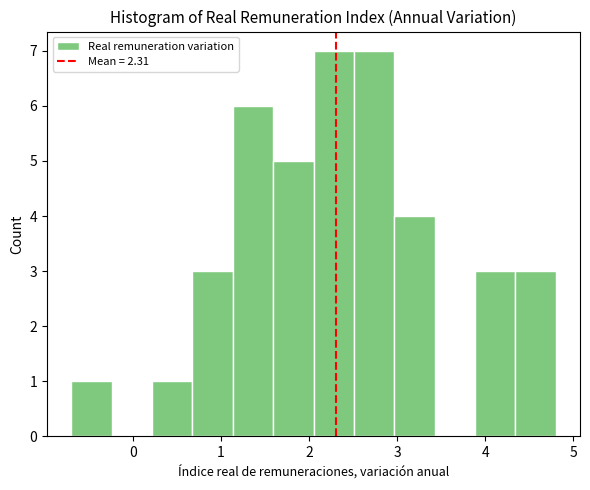

Reading left to right, list every bar in this chart as the range it spans on the x-axis followed by its height. Neither the bar edges nor the heights are printed on the chart, so give them approximately, as read against the axes.

-0.7 to -0.2: 1
-0.2 to 0.2: 0
0.2 to 0.7: 1
0.7 to 1.1: 3
1.1 to 1.6: 6
1.6 to 2.1: 5
2.1 to 2.5: 7
2.5 to 3.0: 7
3.0 to 3.4: 4
3.4 to 3.9: 0
3.9 to 4.3: 3
4.3 to 4.8: 3